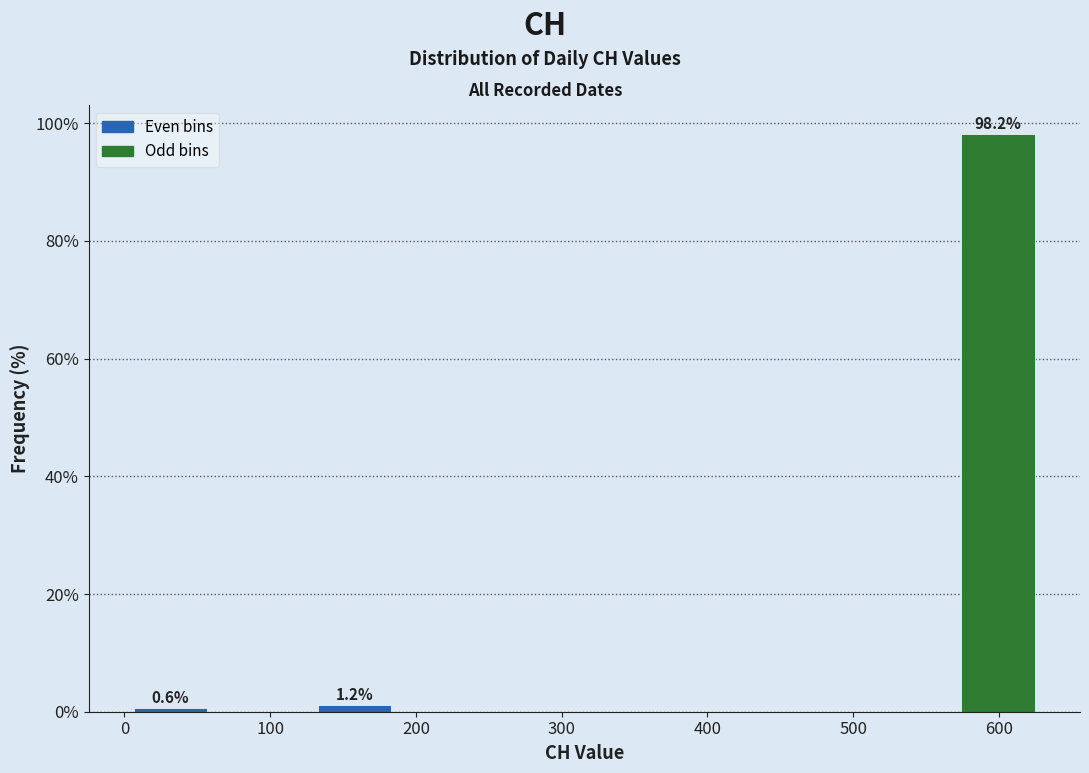

Which range on the x-axis has the tallest bar?

570 to 630